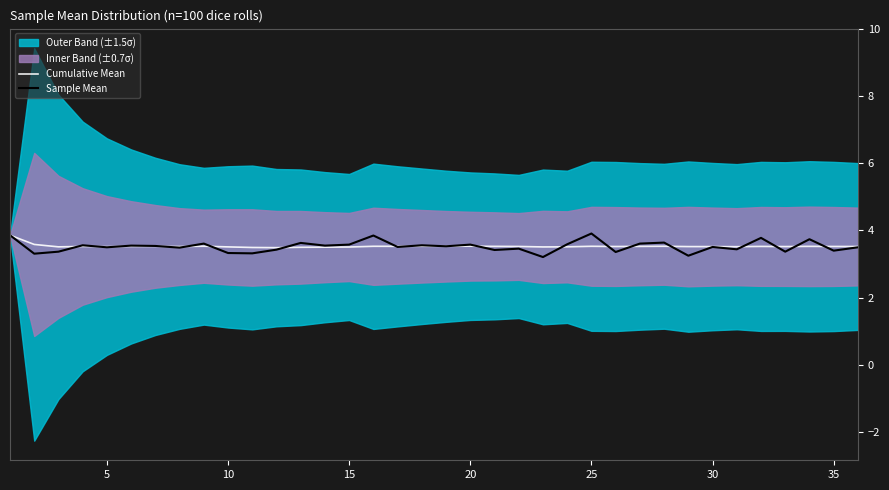

True or false: Cumulative Mean has a value of 1.0 at 30.

False